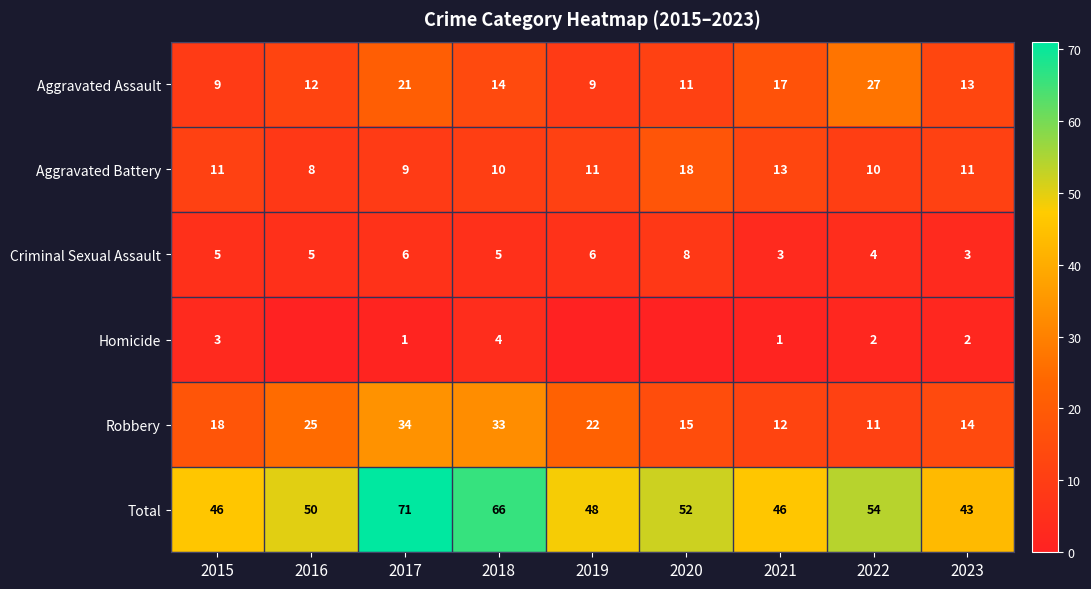

Count the Aggravated Battery values in the range 10 to 11.

5